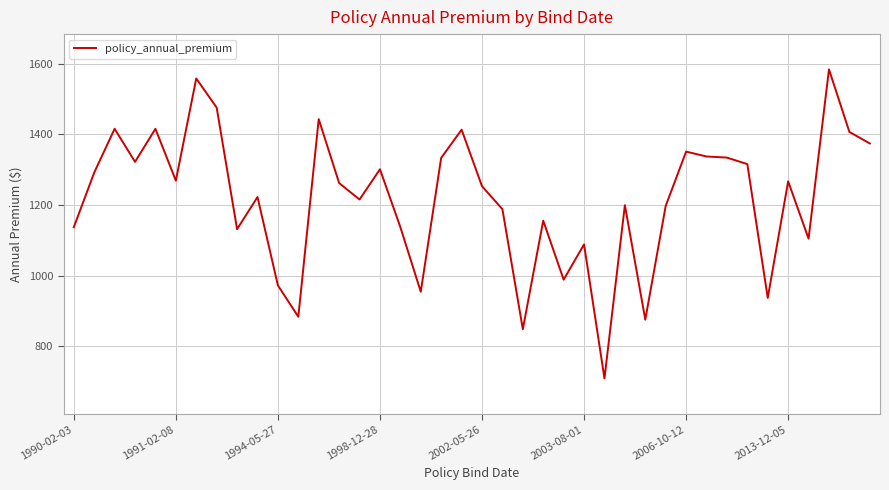

What is the smallest value displayed?

708.6